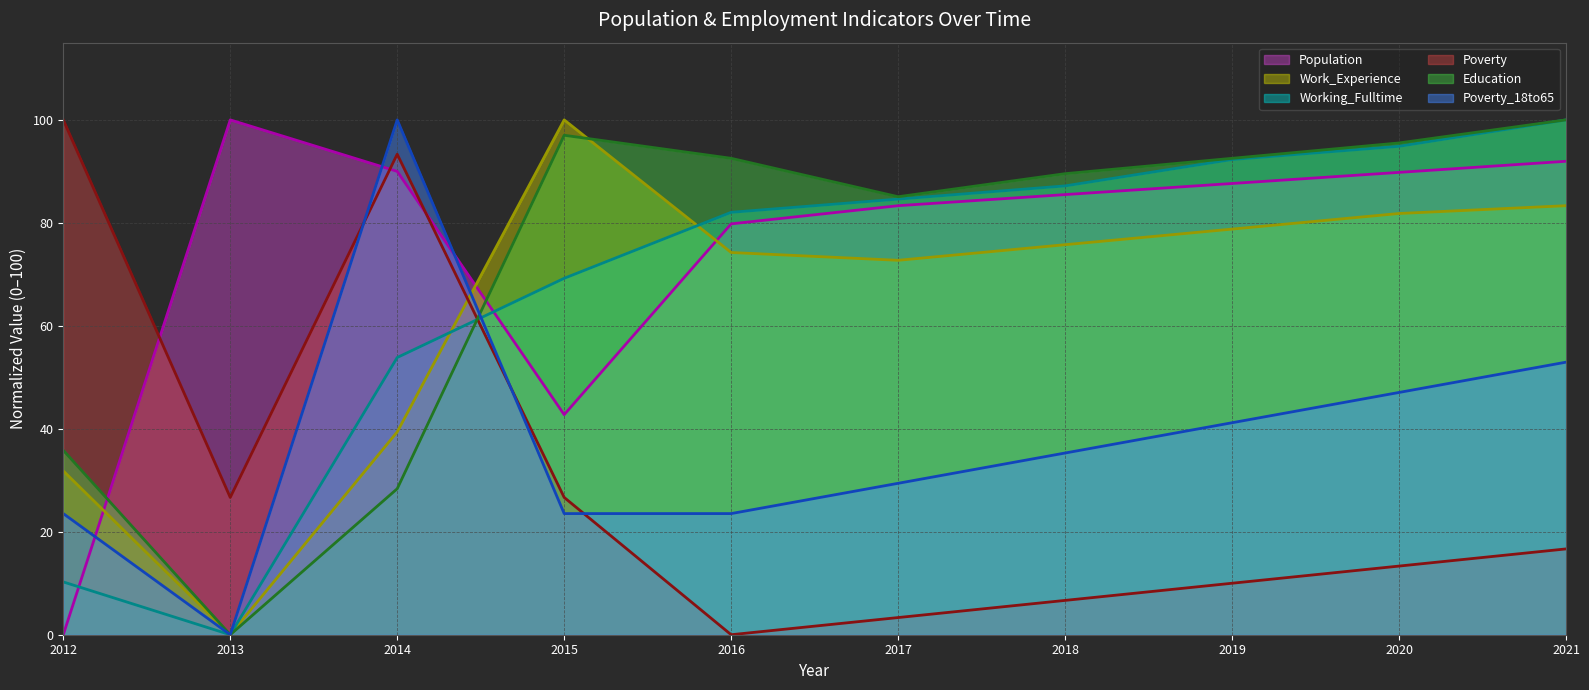

Read the Working_Fulltime value at 2020.

94.9